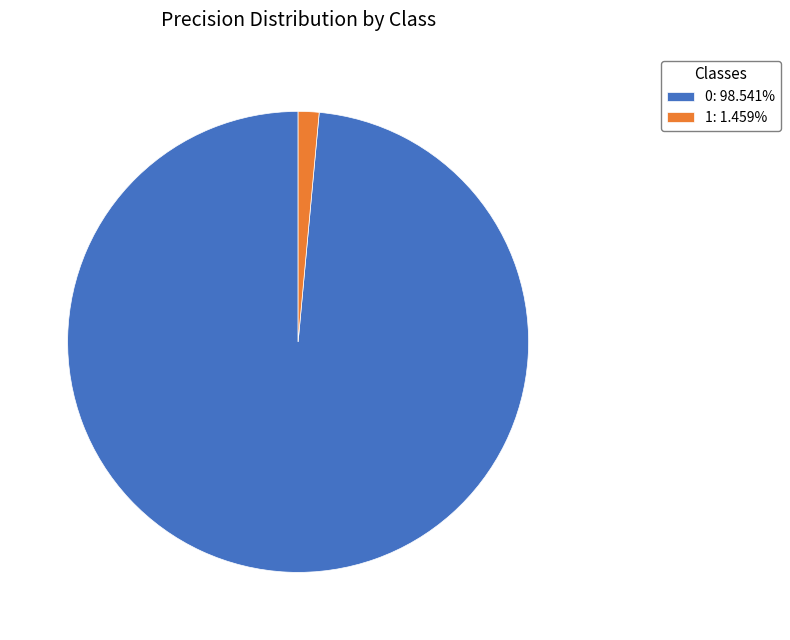

Count the number of slices in the pie.

2